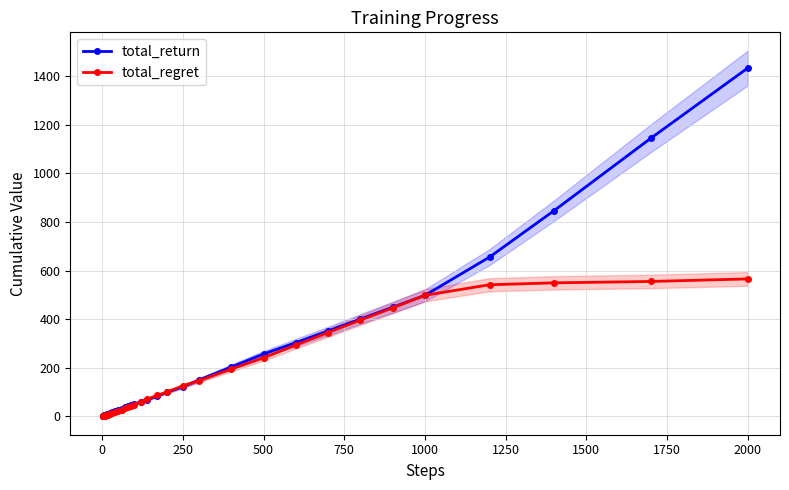

The total_return series shows 497.8 at 1000. True or false?

True